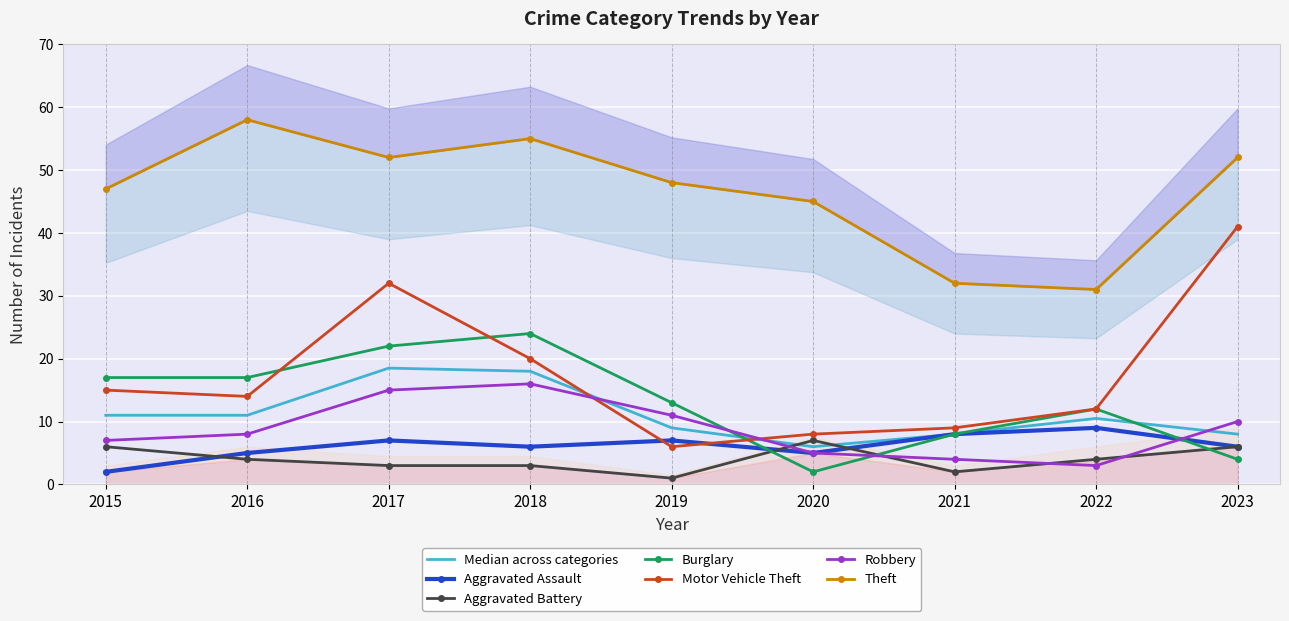

True or false: Aggravated Assault has more than 2 points higher than both neighbors.

True